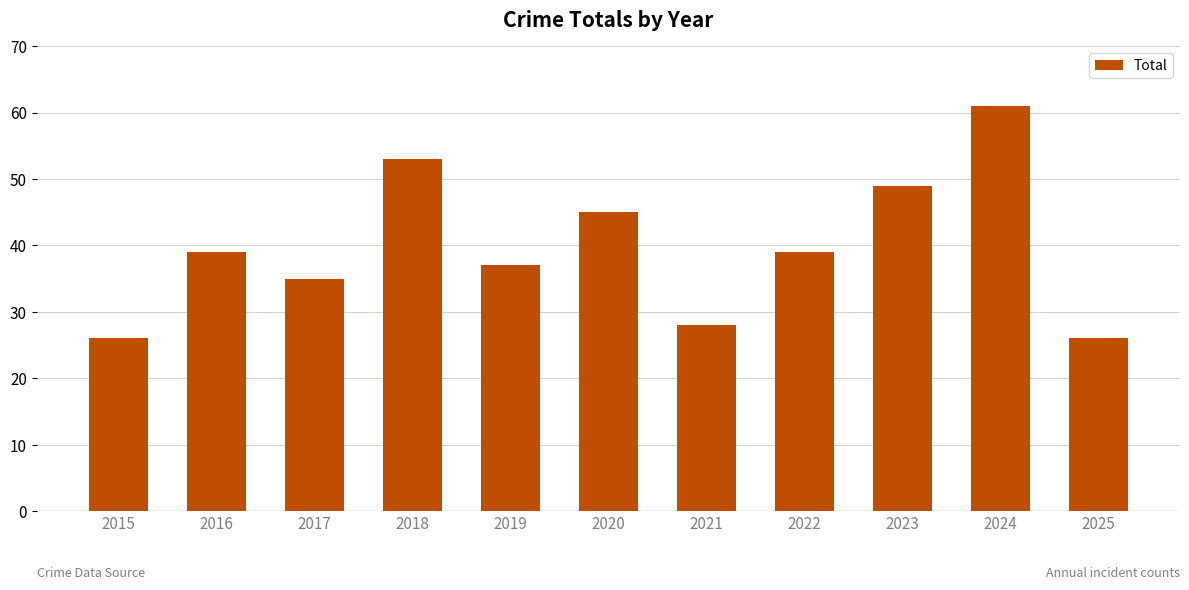

Are the bars grouped side by side (vs. stacked)?

No